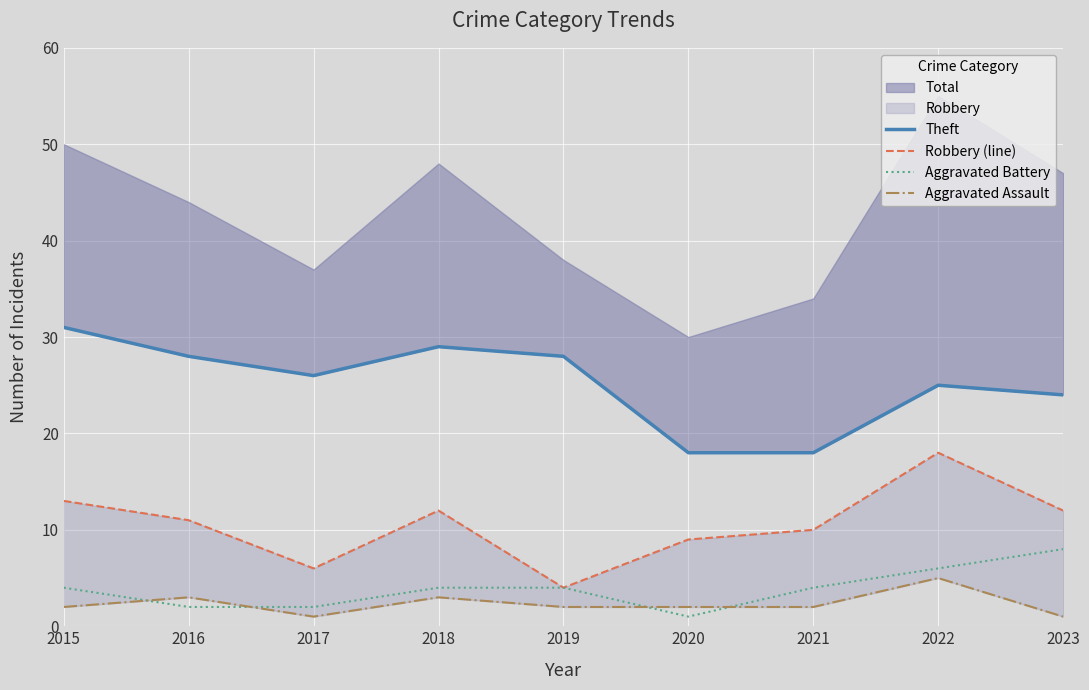

At which label does Robbery (line) reach its minimum?

2019